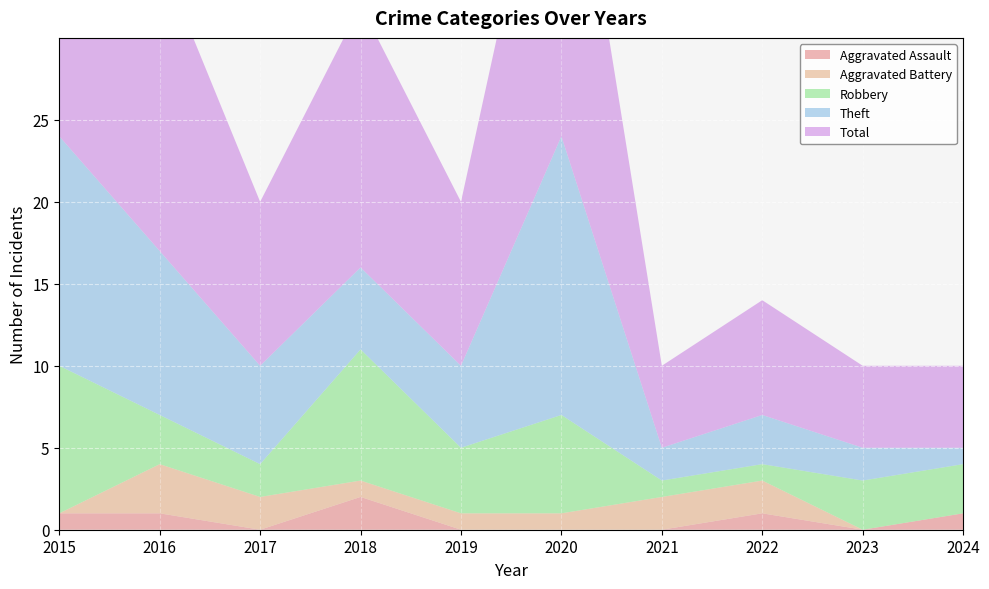

Reading left to right, extract all data points from this chart.

Aggravated Assault: 2015=1	2016=1	2017=0	2018=2	2019=0	2020=0	2021=0	2022=1	2023=0	2024=1
Aggravated Battery: 2015=0	2016=3	2017=2	2018=1	2019=1	2020=1	2021=2	2022=2	2023=0	2024=0
Robbery: 2015=9	2016=3	2017=2	2018=8	2019=4	2020=6	2021=1	2022=1	2023=3	2024=3
Theft: 2015=14	2016=10	2017=6	2018=5	2019=5	2020=17	2021=2	2022=3	2023=2	2024=1
Total: 2015=24	2016=18	2017=10	2018=16	2019=10	2020=24	2021=5	2022=7	2023=5	2024=5